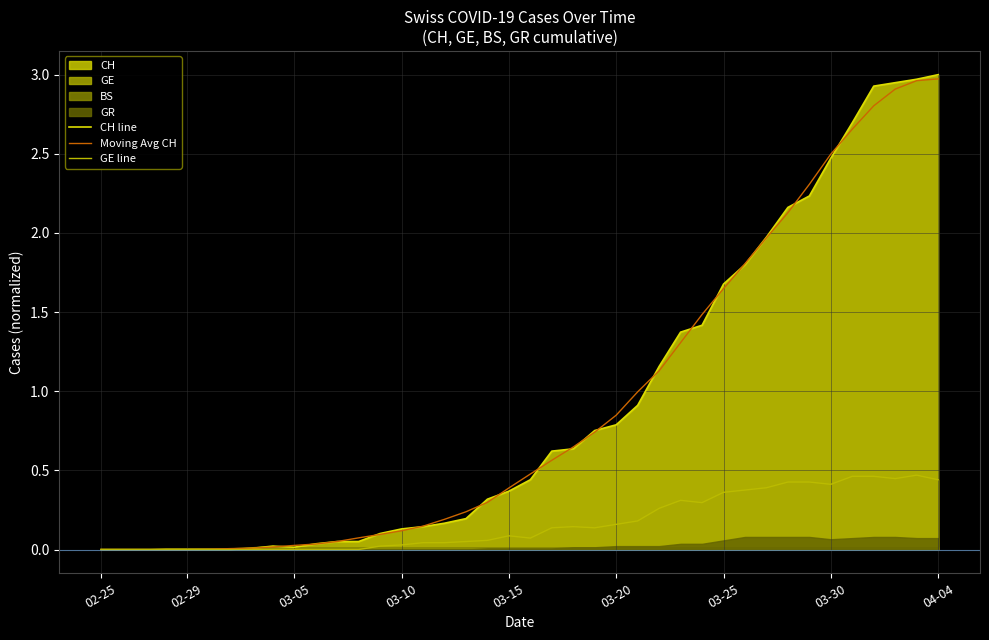

Which series has the largest total across all categories?

CH line